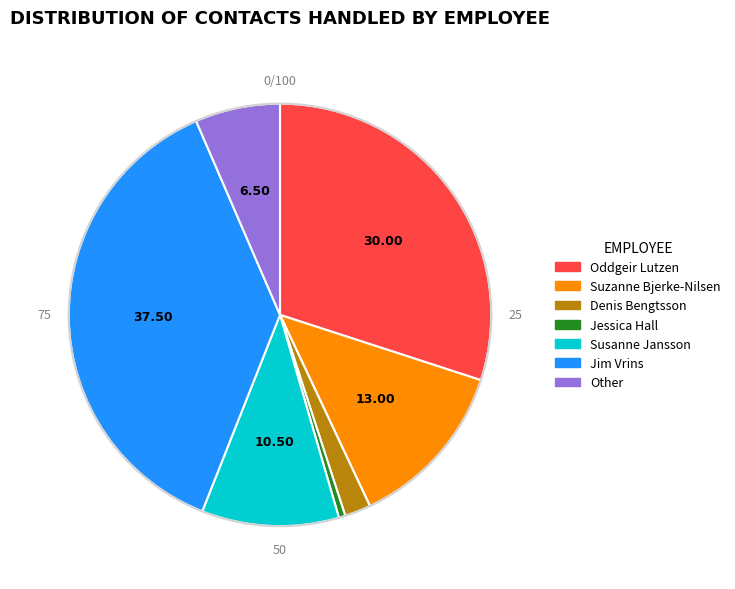

What percentage is the Jim Vrins slice, to the nearest percent?

38%